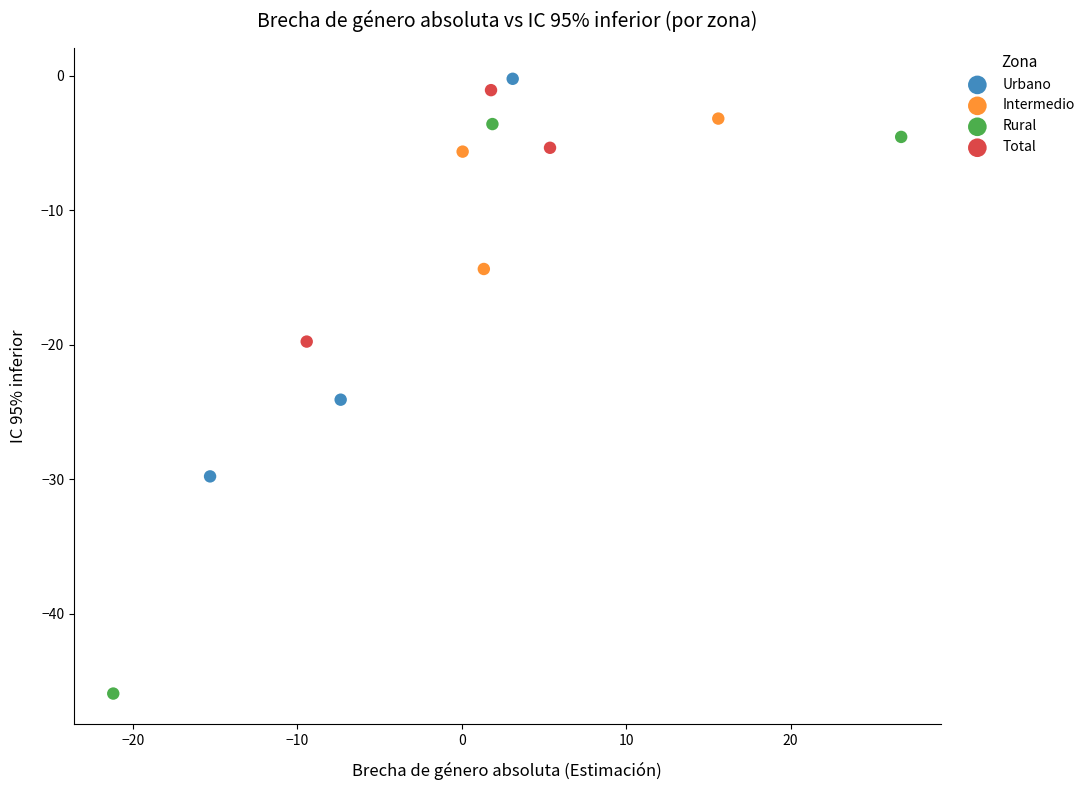

What are all the series names shown in the legend?

Urbano, Intermedio, Rural, Total